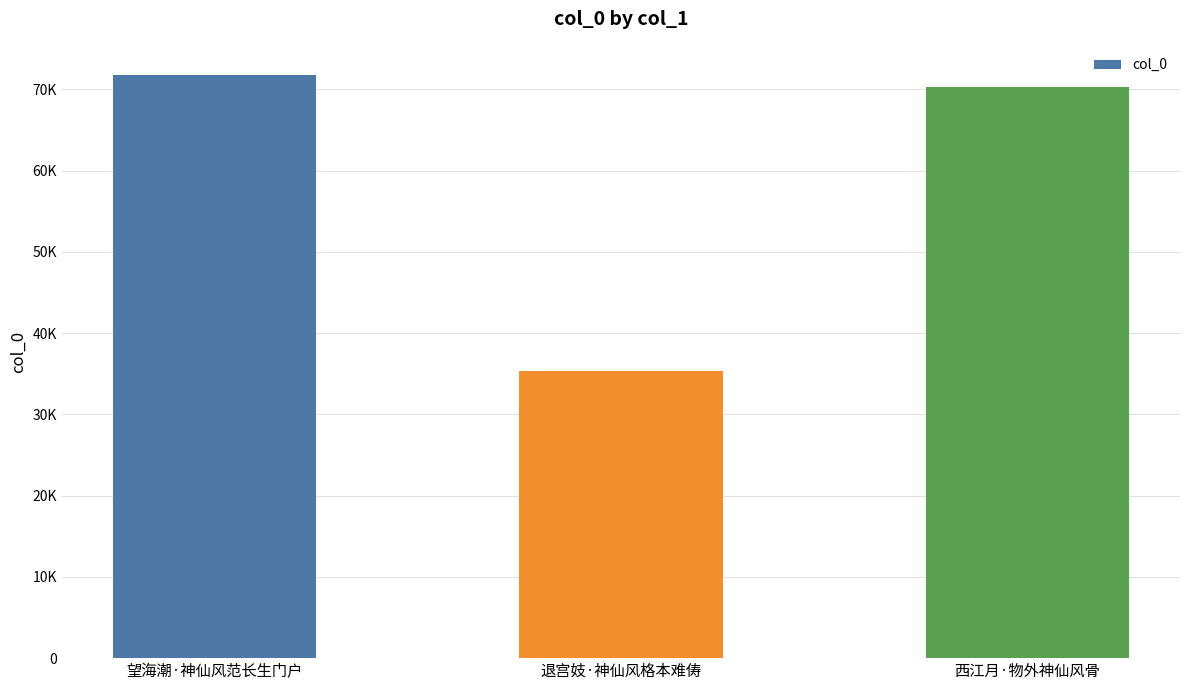

What is the change in value from 退宫妓·神仙风格本难俦 to 西江月·物外神仙风骨?

+34957